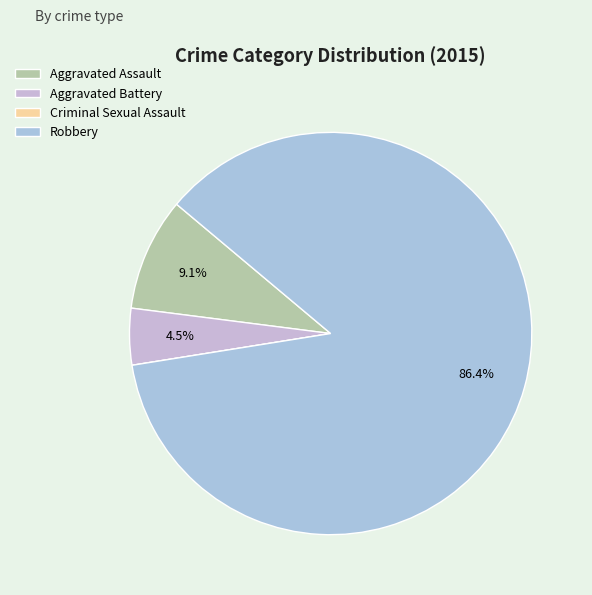

What percentage is the Aggravated Assault slice, to the nearest percent?

9%